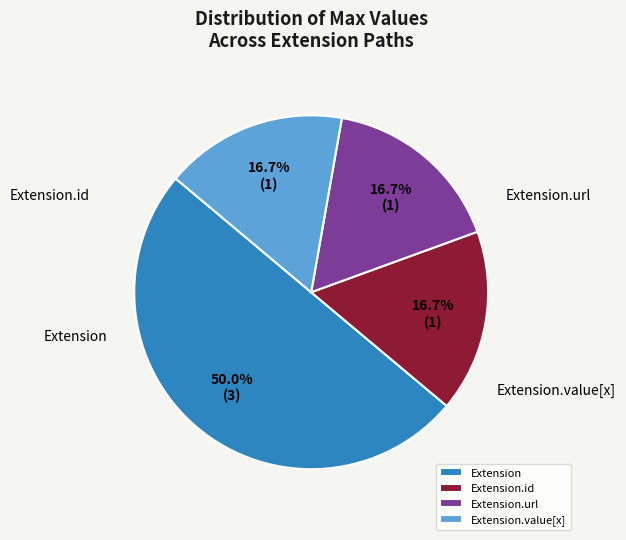

Is it true that Extension is 1% of the pie?

False